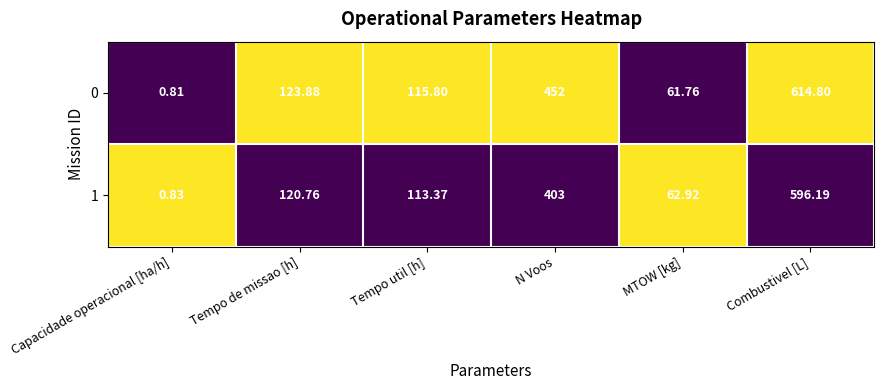

Which category has the highest value across all series?

Combustivel [L]